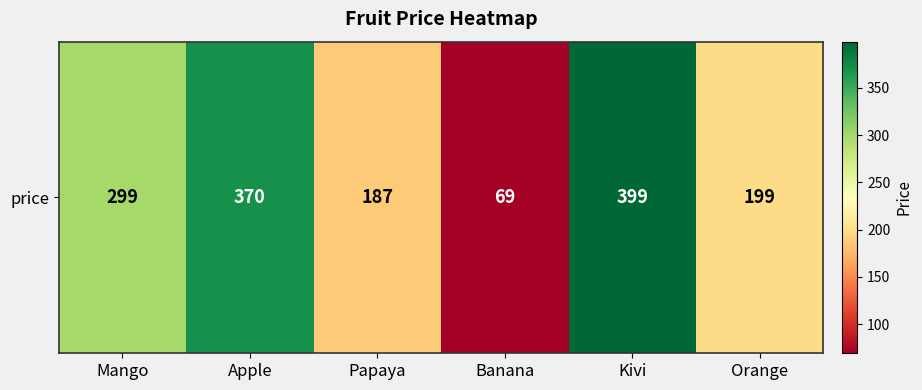

Is it true that the value at Apple is 489?

False